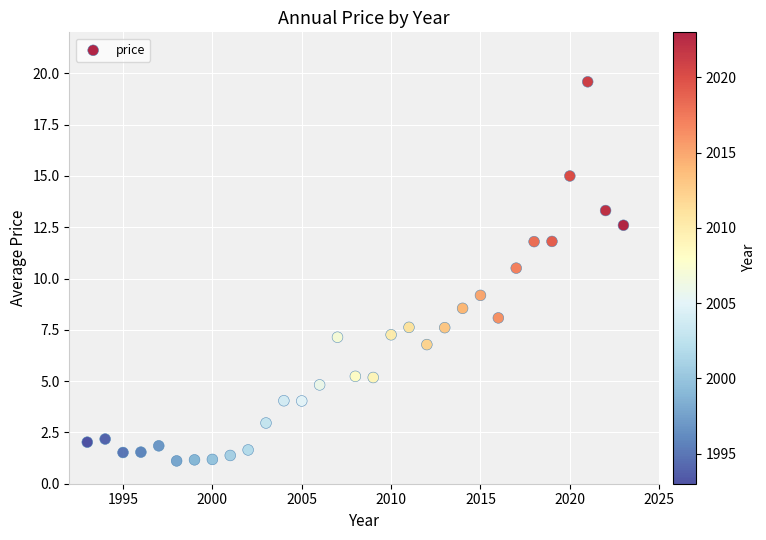

What is the range of X values (max minus min)?

30.0